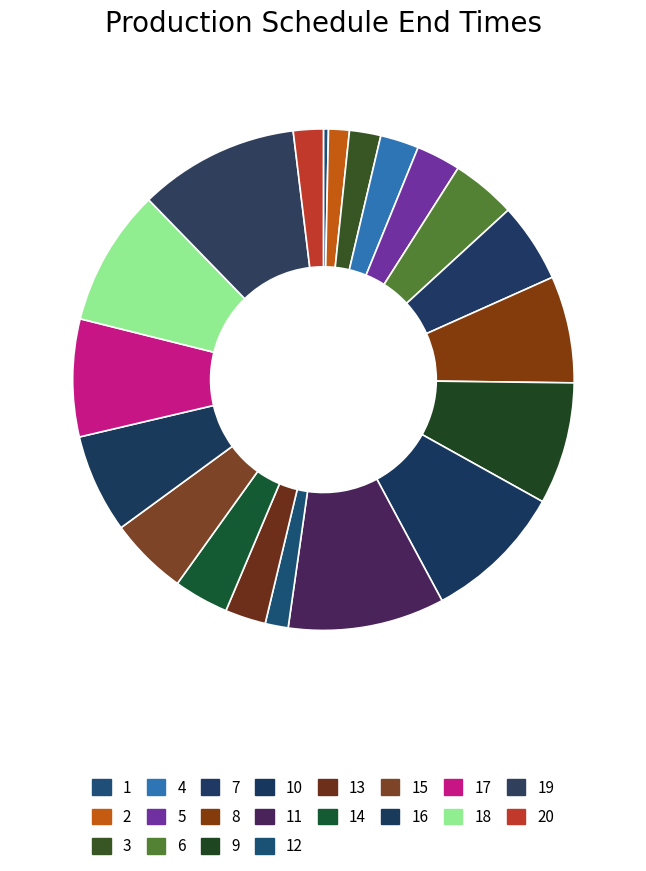

Which slice is the largest?

19